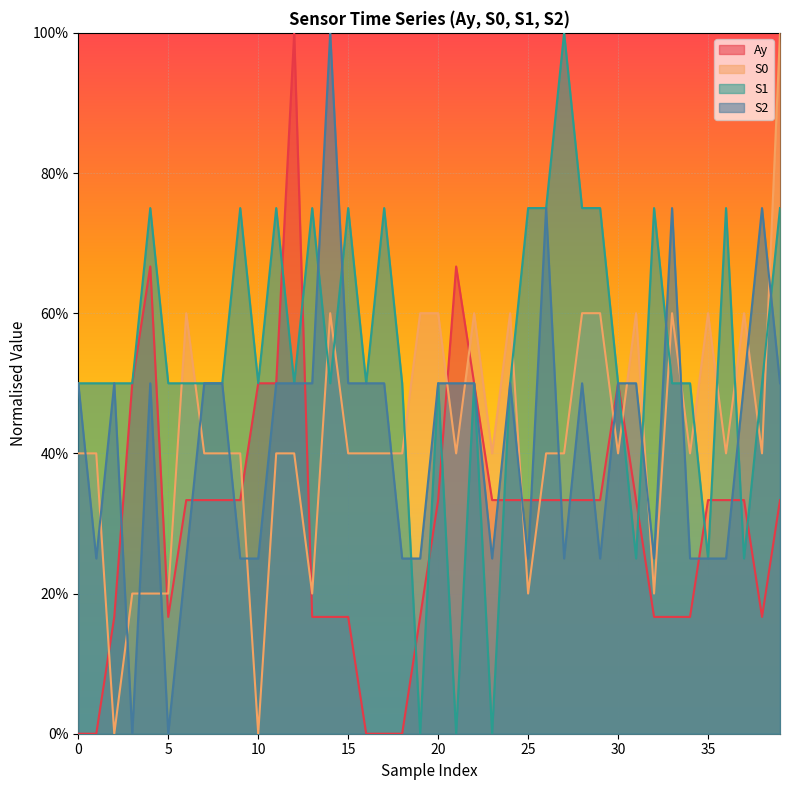

The value of S0 at 27 is 0.1. True or false?

False